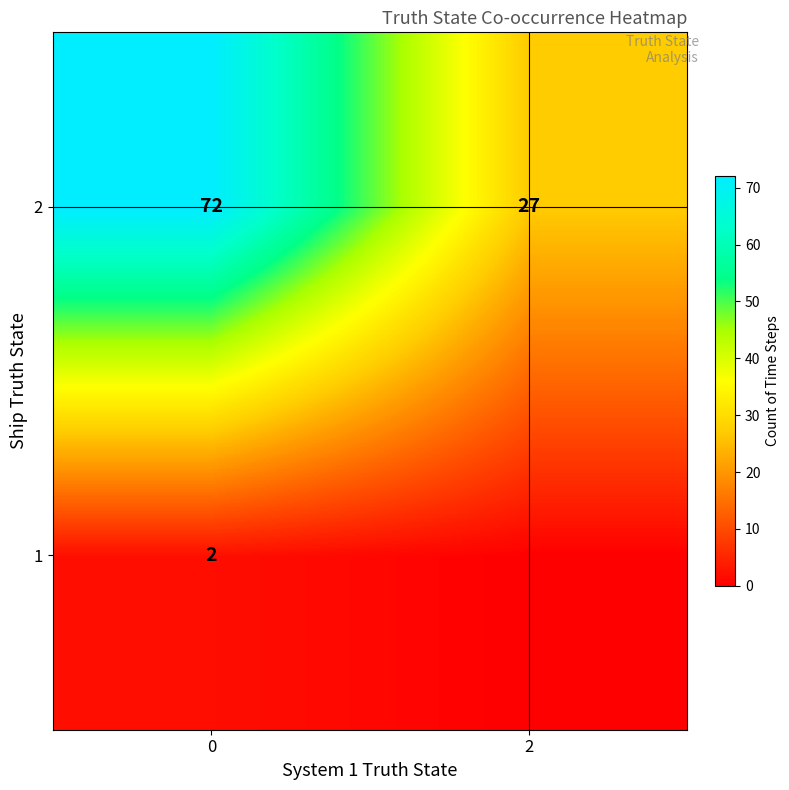

What is the average value of the 2 series?

50